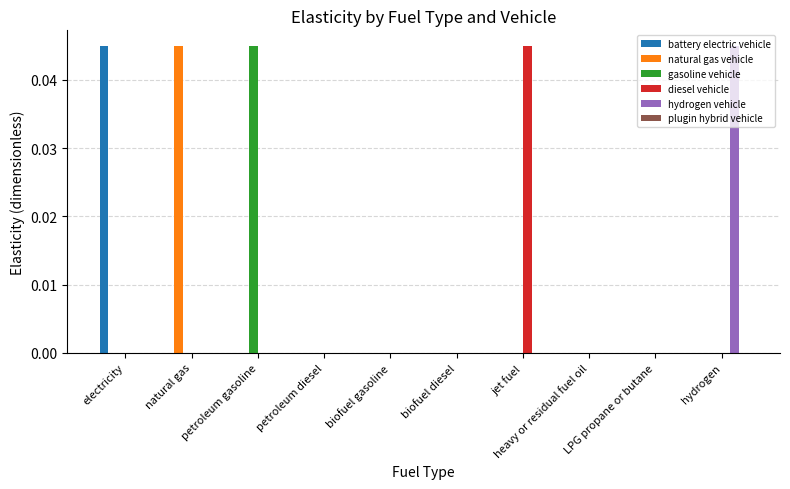

How many categories are shown in the chart?

10